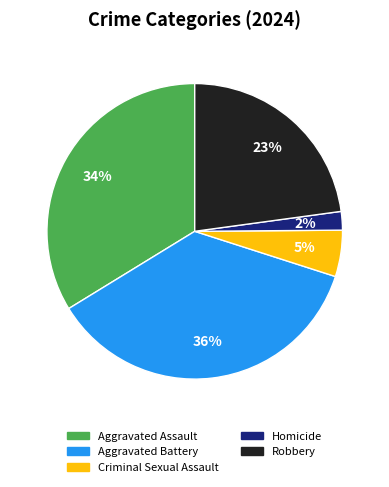

To the nearest percent, what is the difference between the largest and smallest slice percentages?

34%